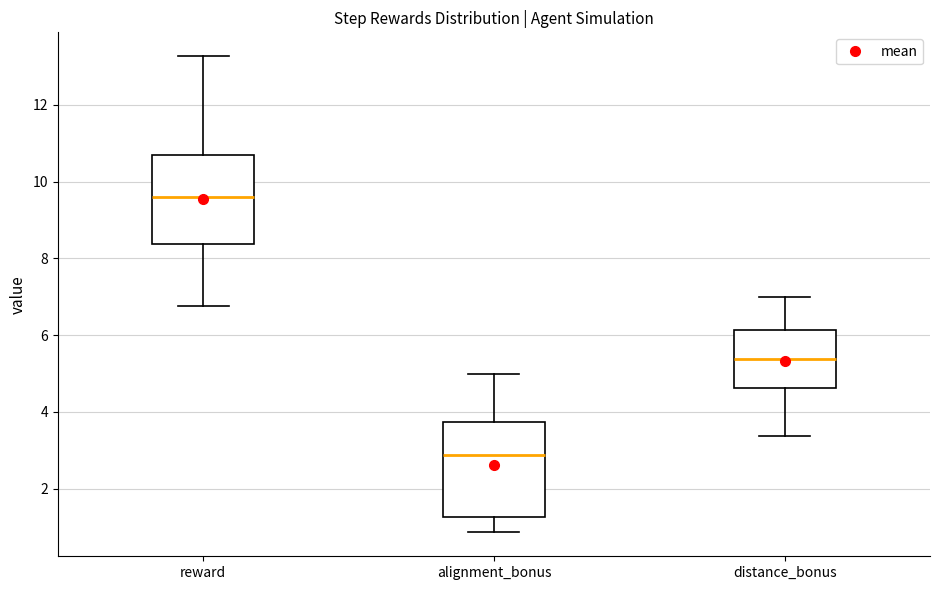

Which box's median line is the lowest?

alignment_bonus